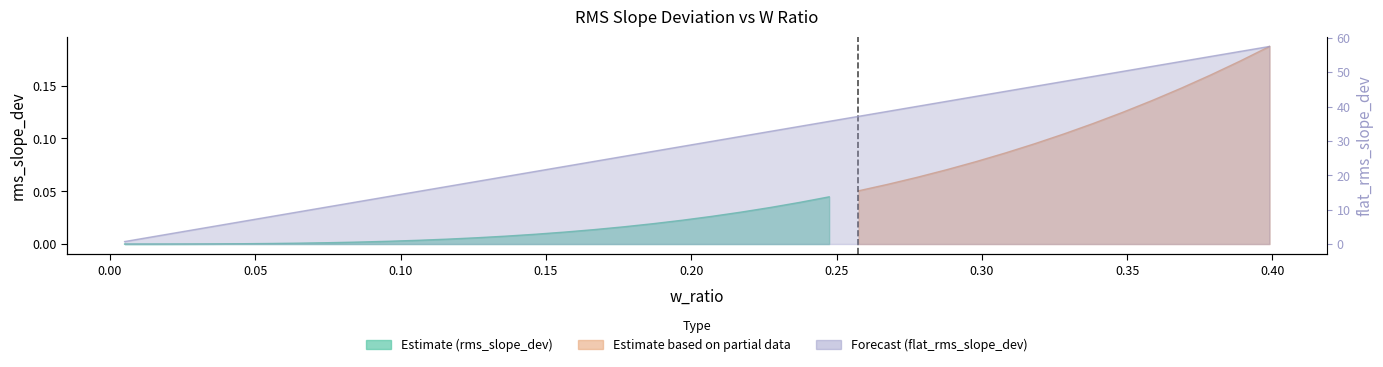

What is the label of the 33rd point from the right?

0.30